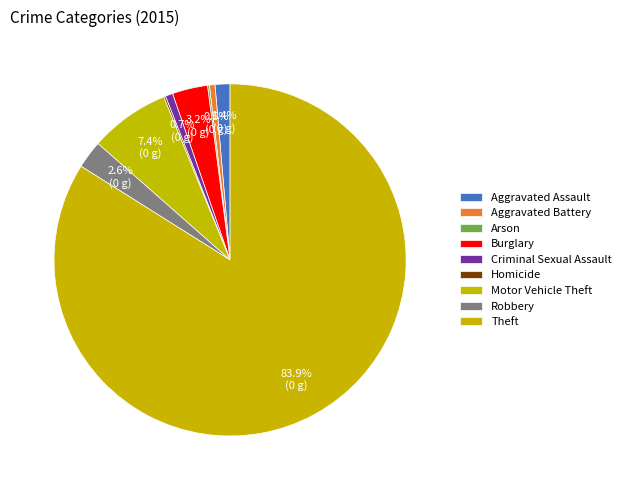

Rank the categories by value from lowest to highest.

Arson, Homicide, Aggravated Battery, Criminal Sexual Assault, Aggravated Assault, Robbery, Burglary, Motor Vehicle Theft, Theft